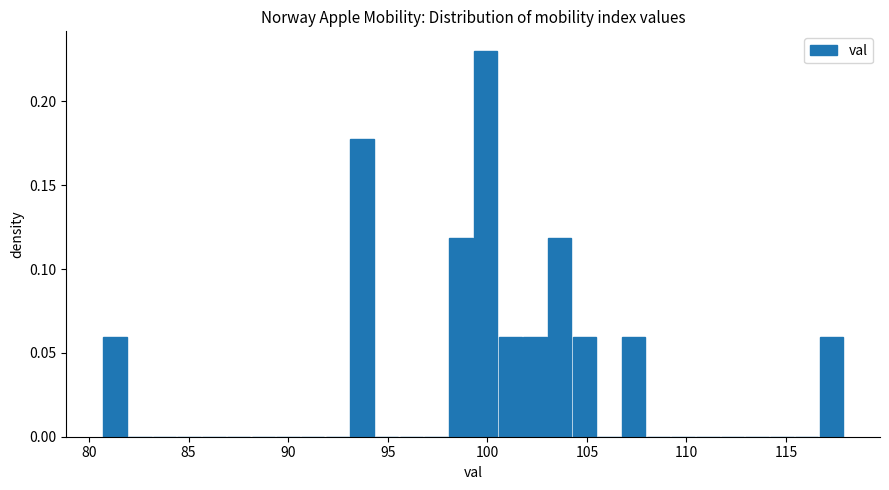

Around what value on the x-axis is the tallest bar? Give the approximate position of its centre, as read against the axis.

100.0